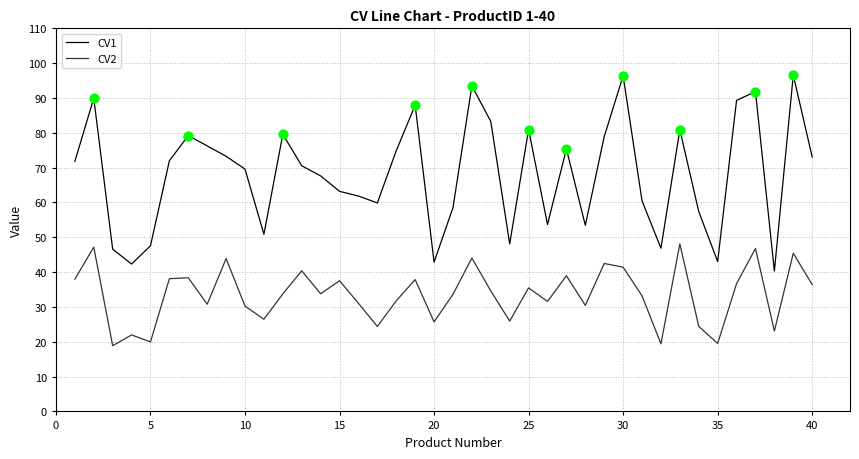

Which series has the largest total across all categories?

CV1